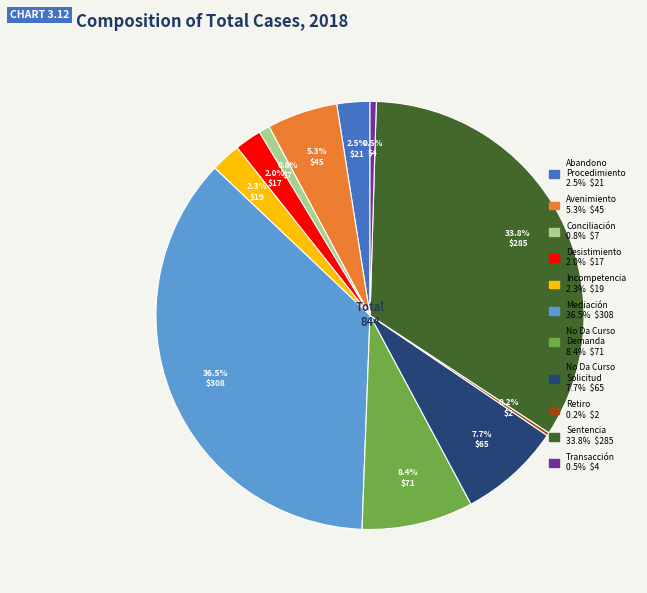

Does any single category account for the majority?

No